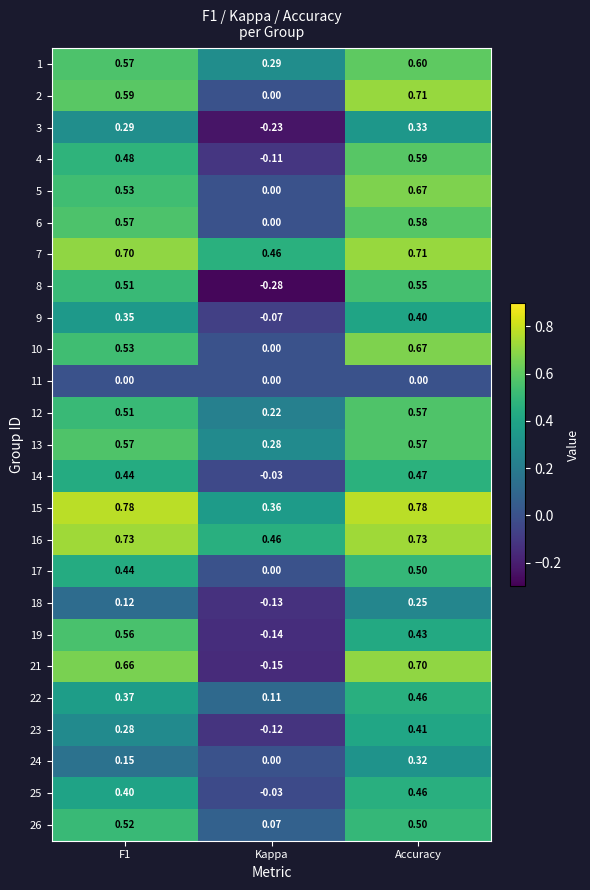

Is the value of 16 at F1 greater than the value of 21 at Kappa?

Yes